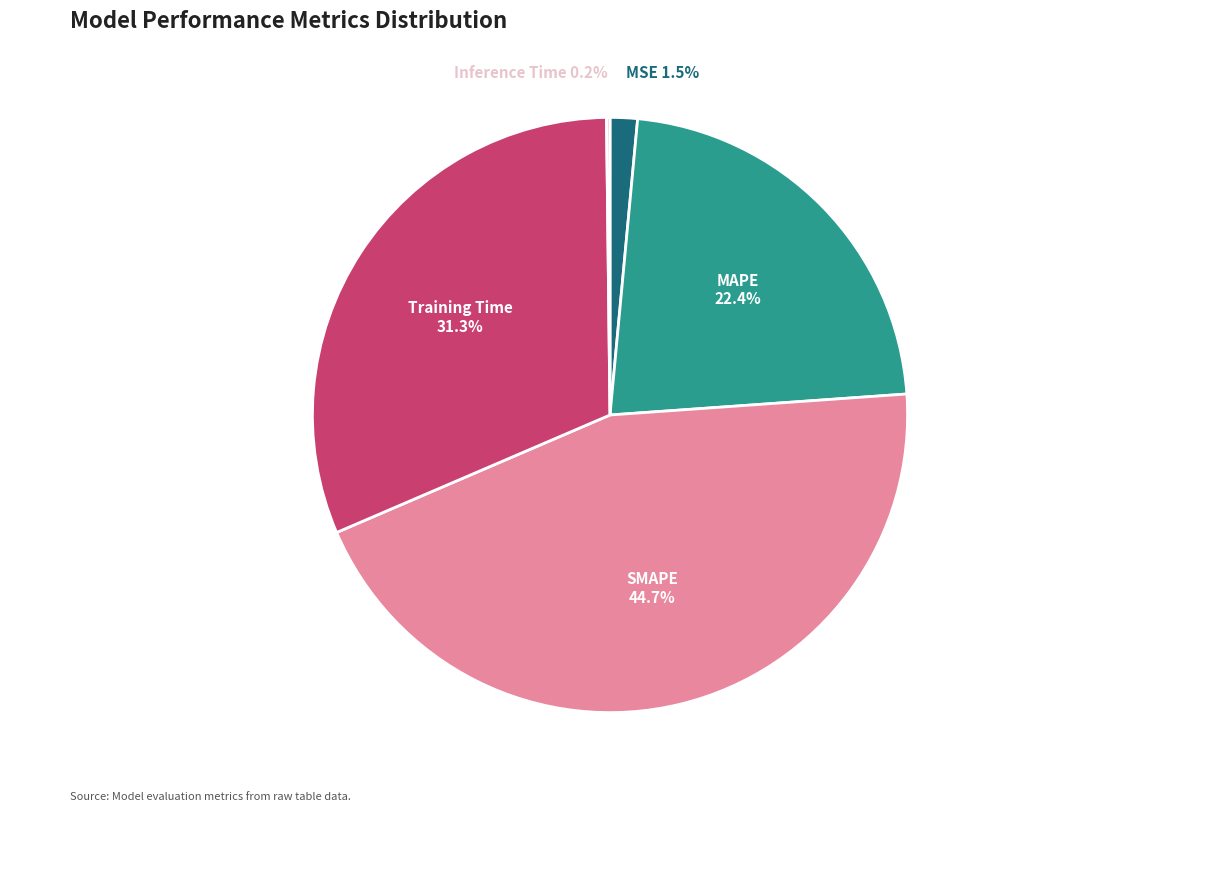

What is the ratio of the value at SMAPE to the value at Training Time?

1.4